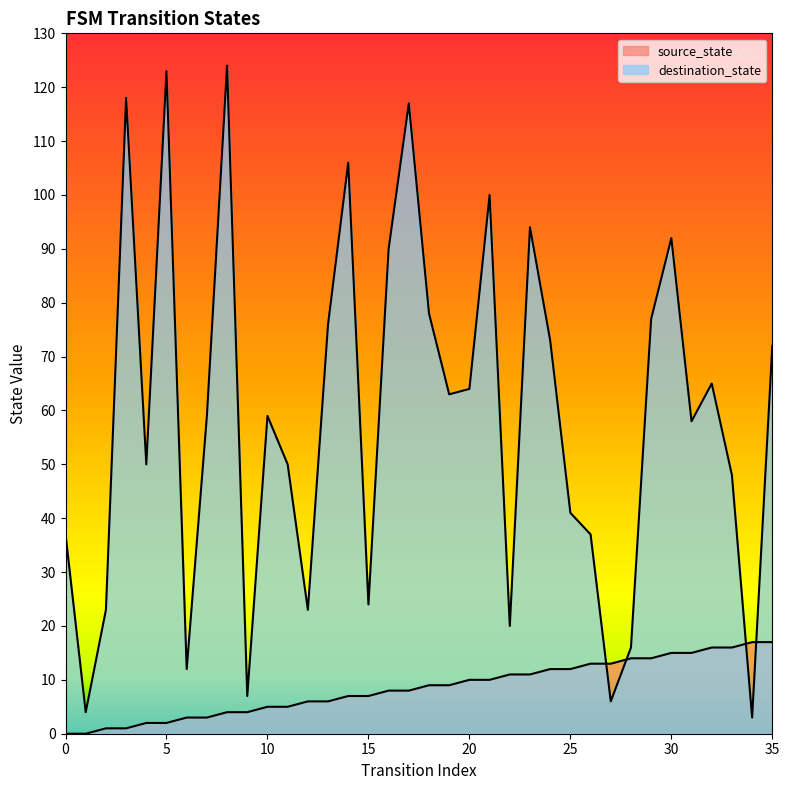

What is the difference between the maximum and minimum values in the source_state series?

17